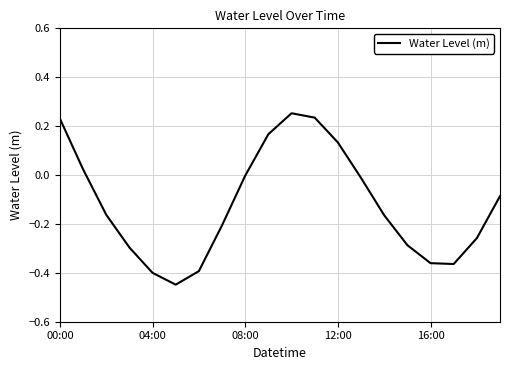

Is this an area chart (filled region under the line)?

No